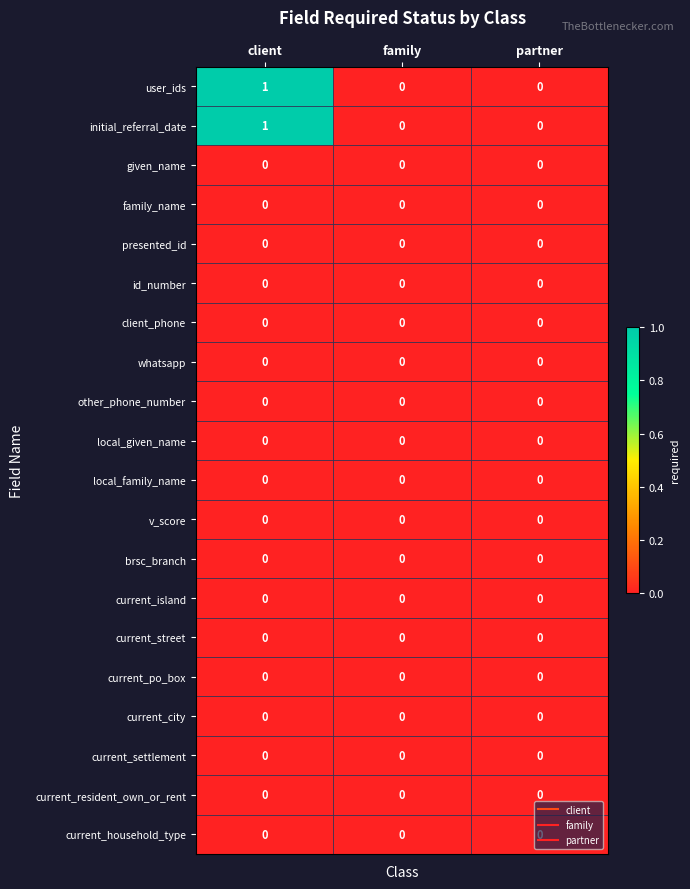

Is it true that initial_referral_date equals 0 at client?

False